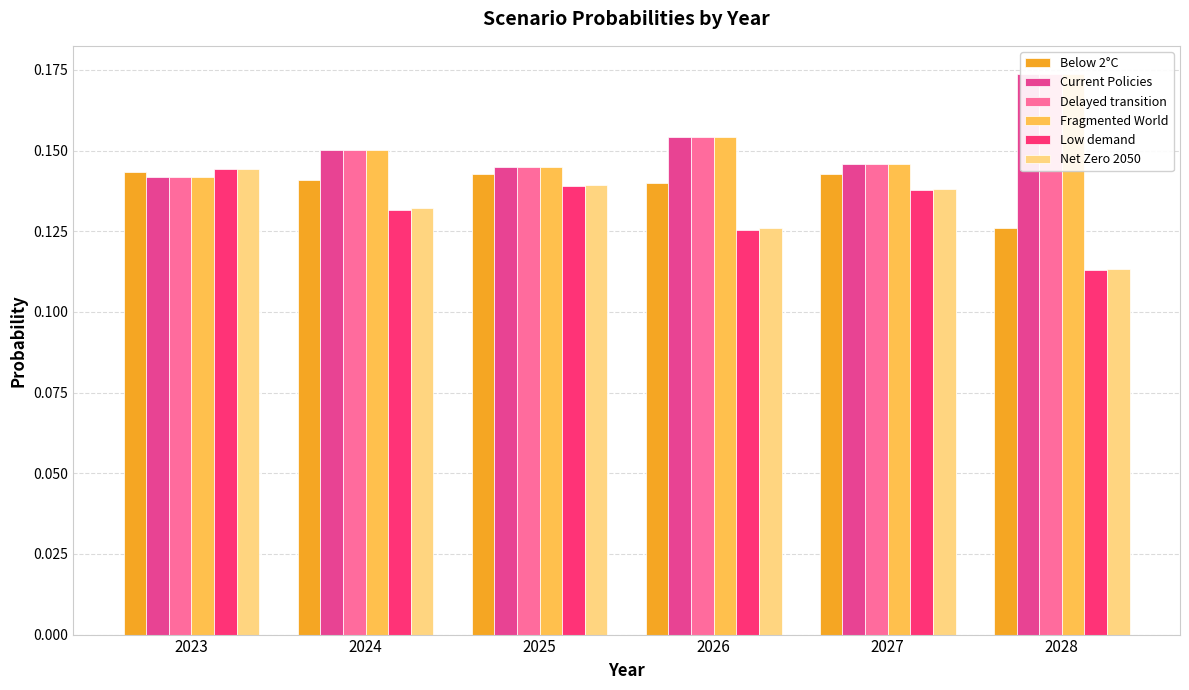

The value of Below 2°C at 2026 is 0.1. True or false?

True